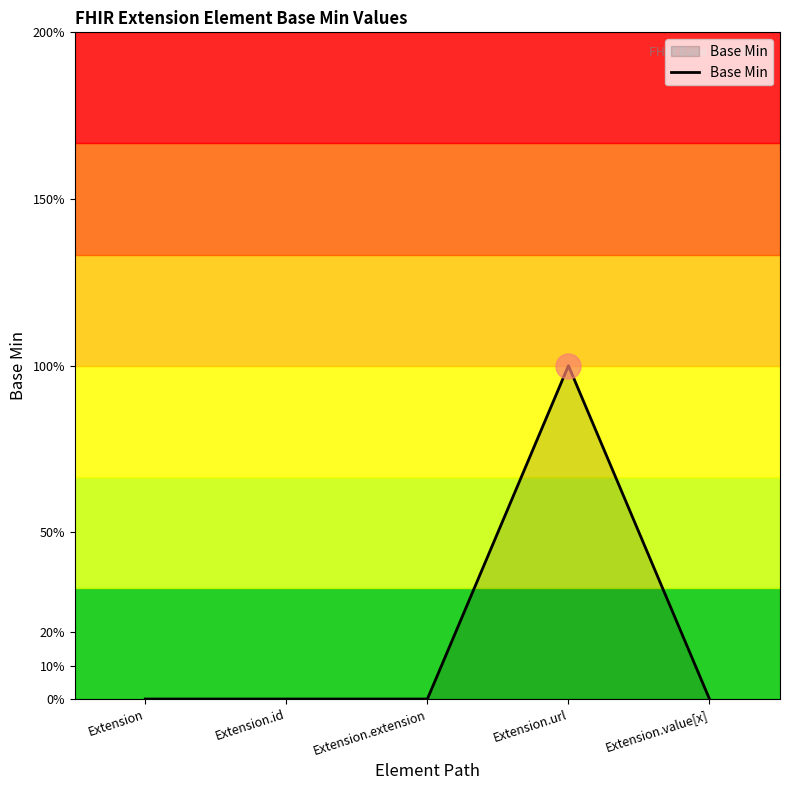

What position from the left is Extension.url?

4